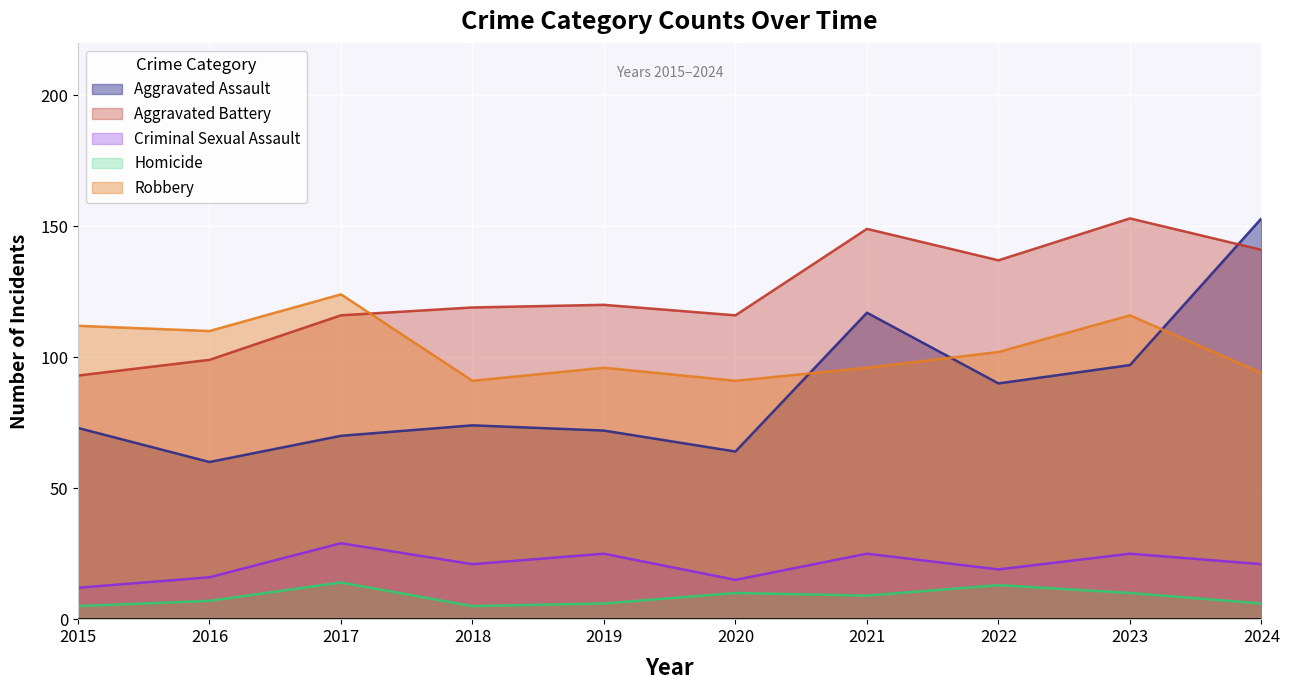

How many lines are shown in the chart?

5